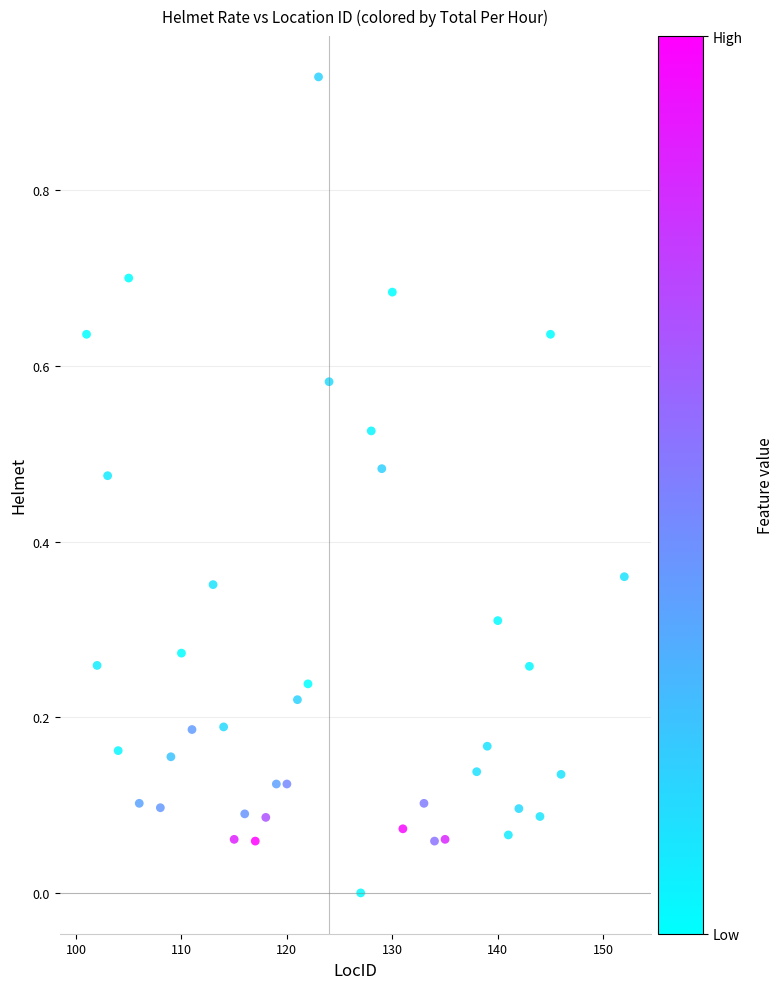

What is the range of X values (max minus min)?

51.0